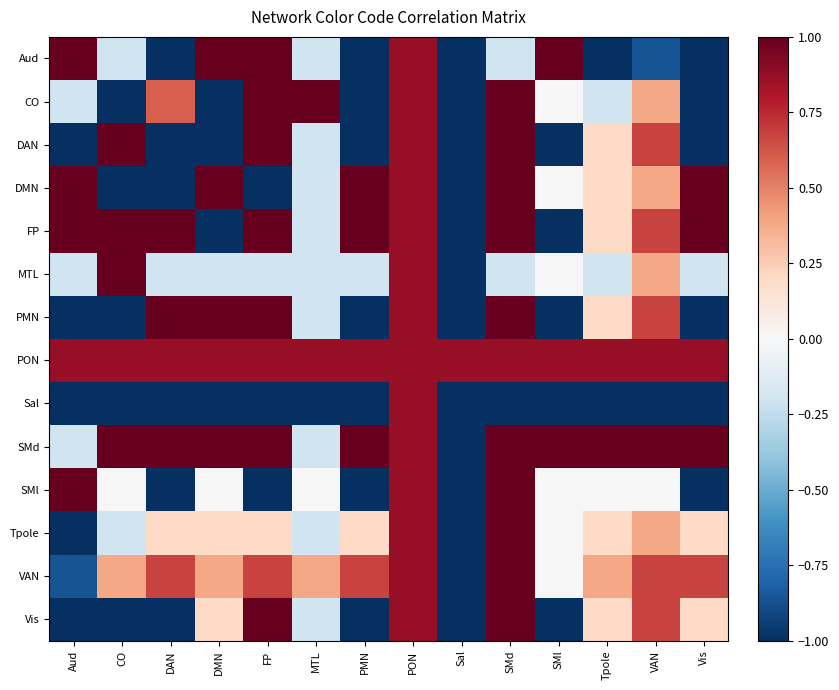

Which series has the largest total across all categories?

PON